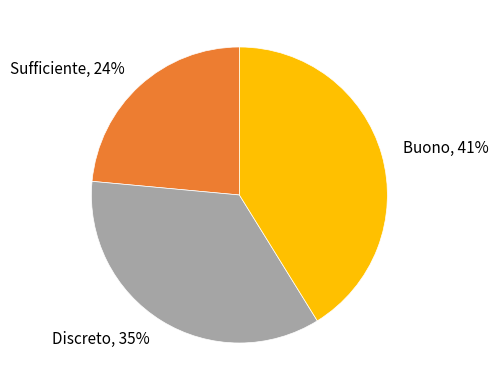

Do Buono and Discreto together represent more than half of the pie?

Yes